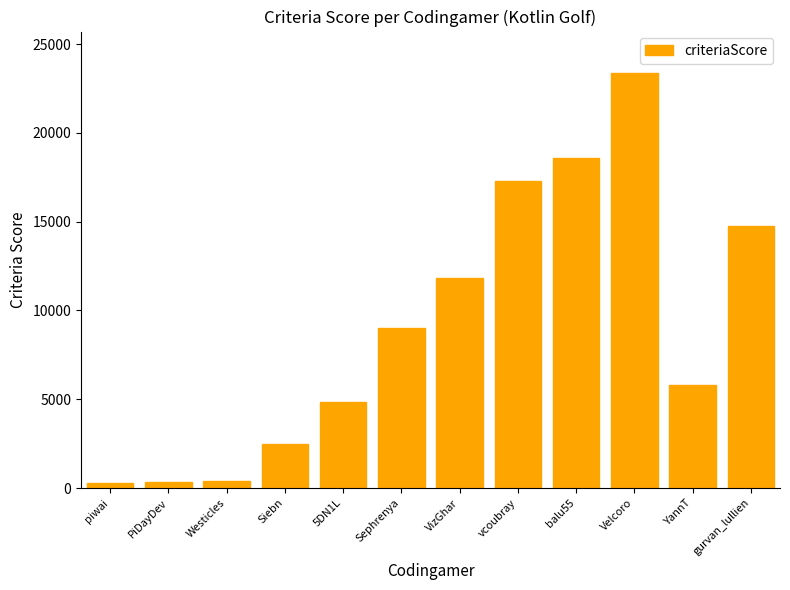

What is the maximum value shown in the chart?

23372